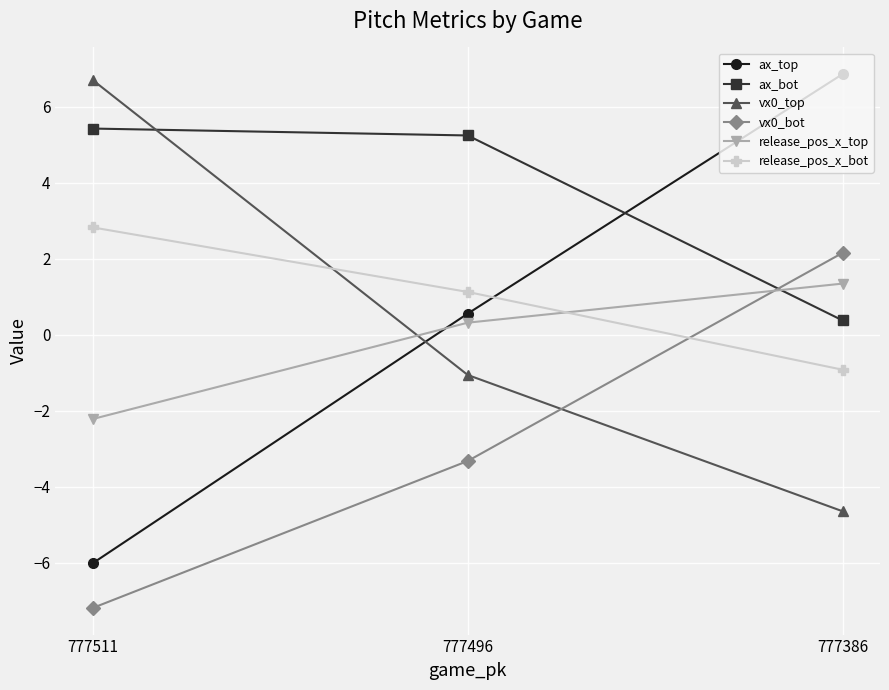

True or false: vx0_bot has a value of -4.1 at 777511.

False